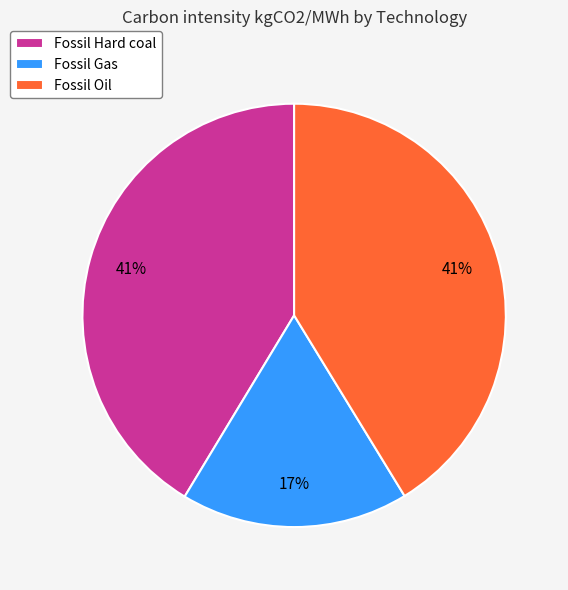

Does Fossil Hard coal represent more than half of the total?

No